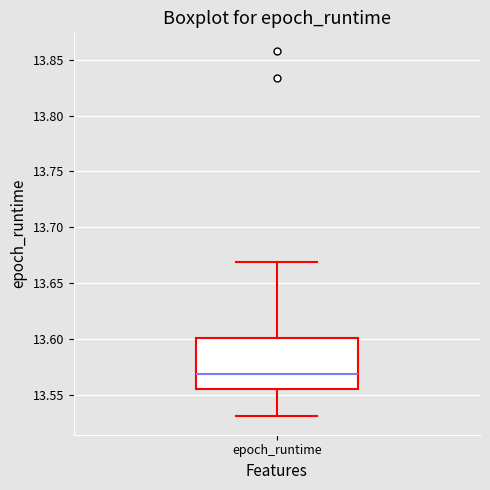

Transcribe this box plot: give where the median line is, the range the box spans, and where the two whiskers end, as read against the y-axis. The values are not printed on the chart, so give them approximately, as read against the axis.

median 13.570, box 13.555 to 13.600, whiskers 13.530 to 13.670